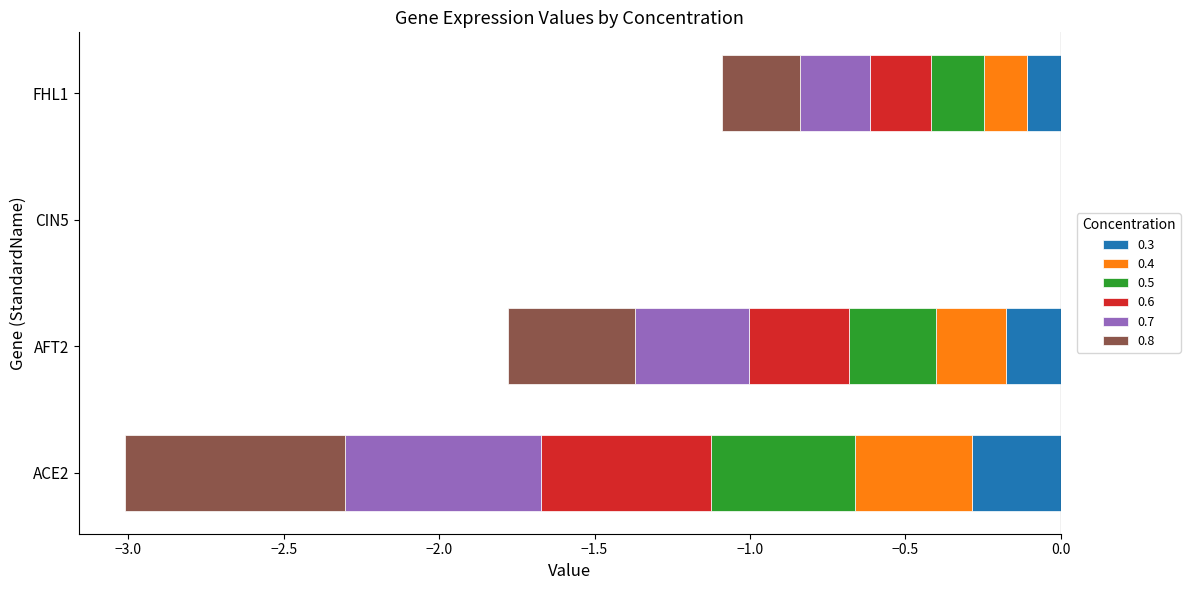

How many negative values does the 0.5 series have?

3